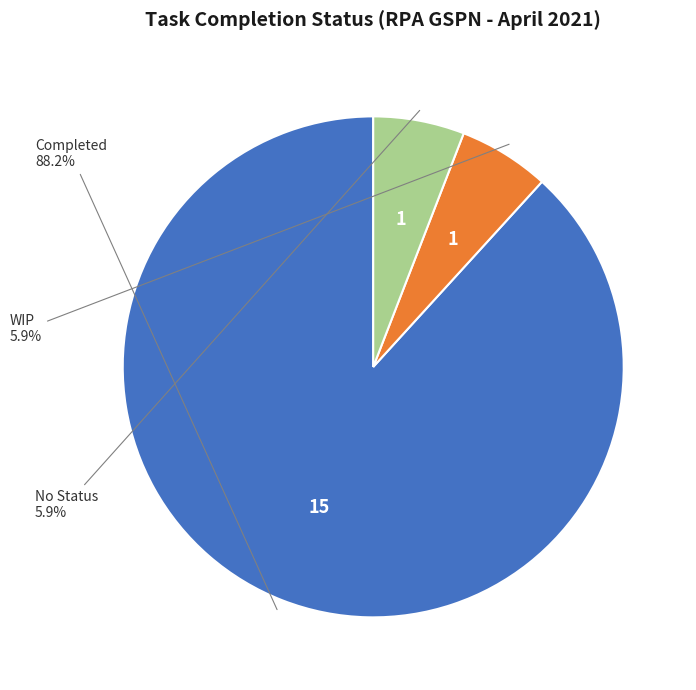

Which has a higher value, Completed or No Status?

Completed